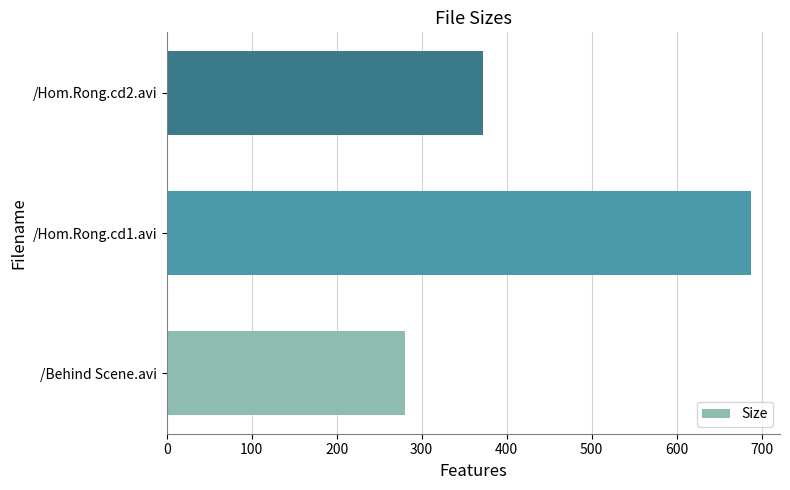

What is the greatest value displayed?

687.3